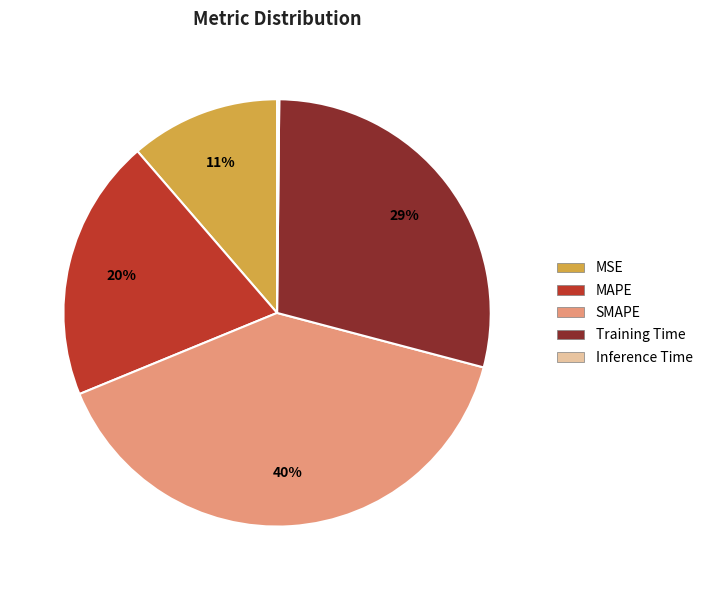

Is the sum of Training Time and MAPE greater than half?

No